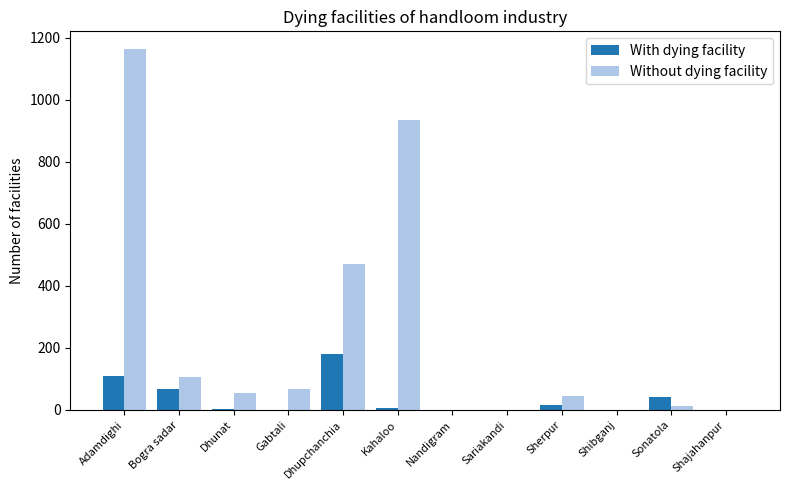

Which series changed the most between Bogra sadar and Gabtali?

With dying facility